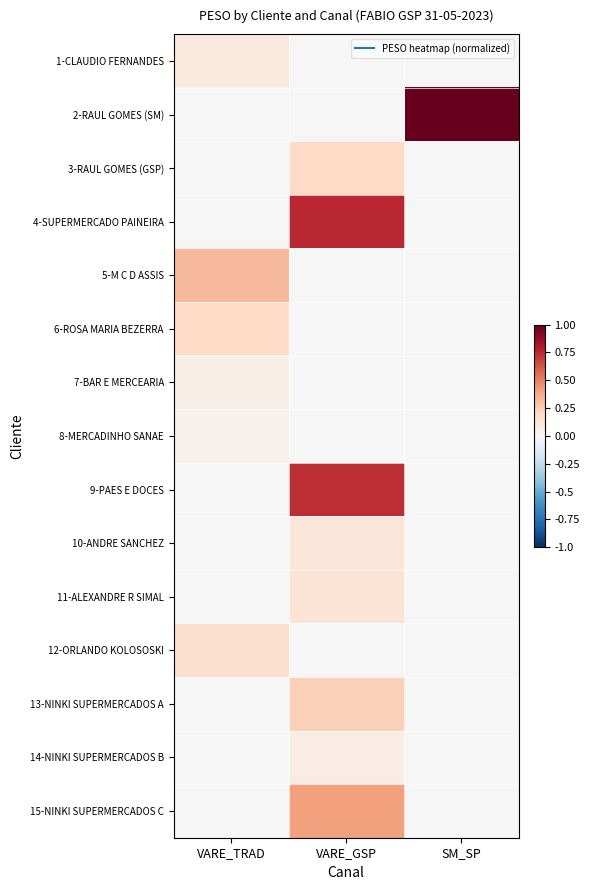

What is the difference between the highest and lowest values at VARE_TRAD?

0.3